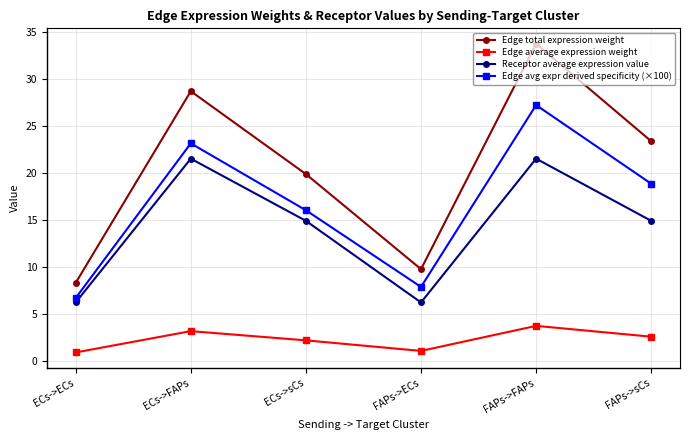

Which series changed the most between ECs->FAPs and FAPs->sCs?

Receptor average expression value